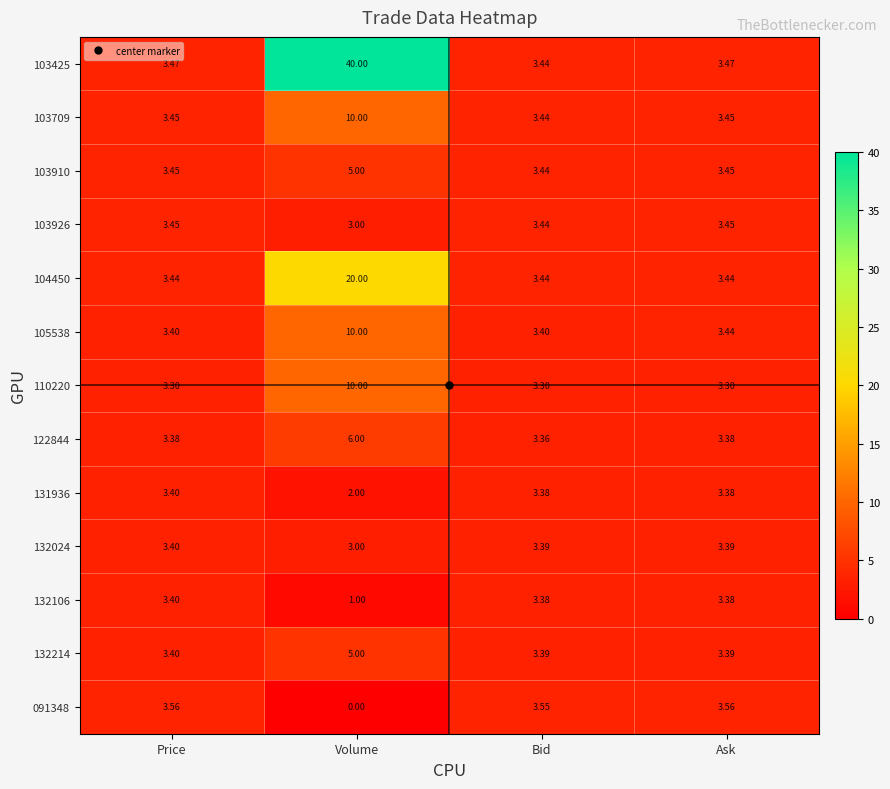

What is the total value across all series at Ask?

44.5